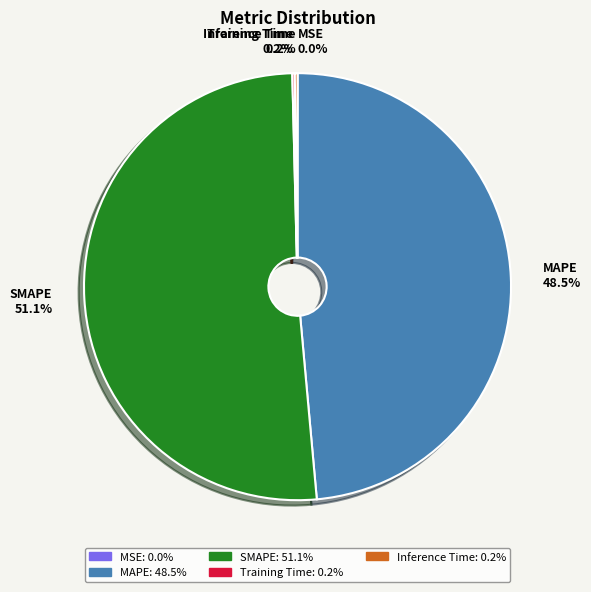

Does SMAPE account for over 50% of the chart?

Yes